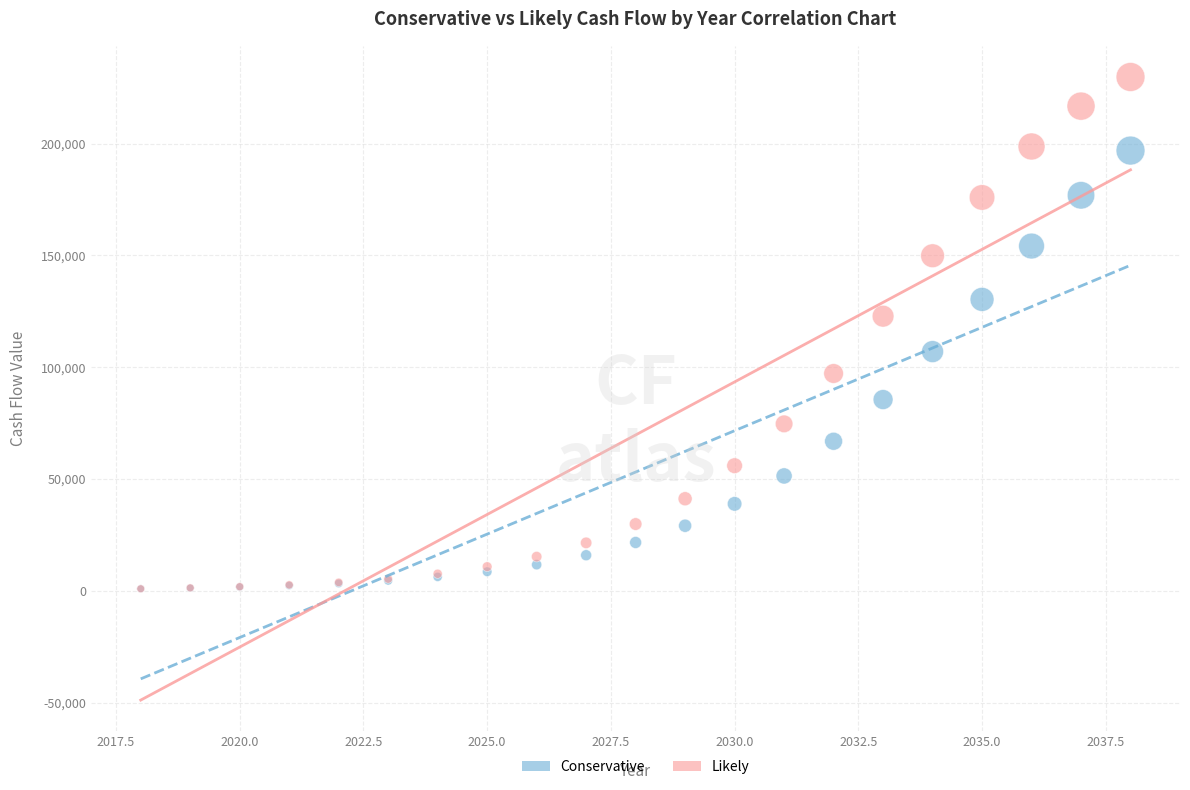

What are all the series names shown in the legend?

Conservative, Likely